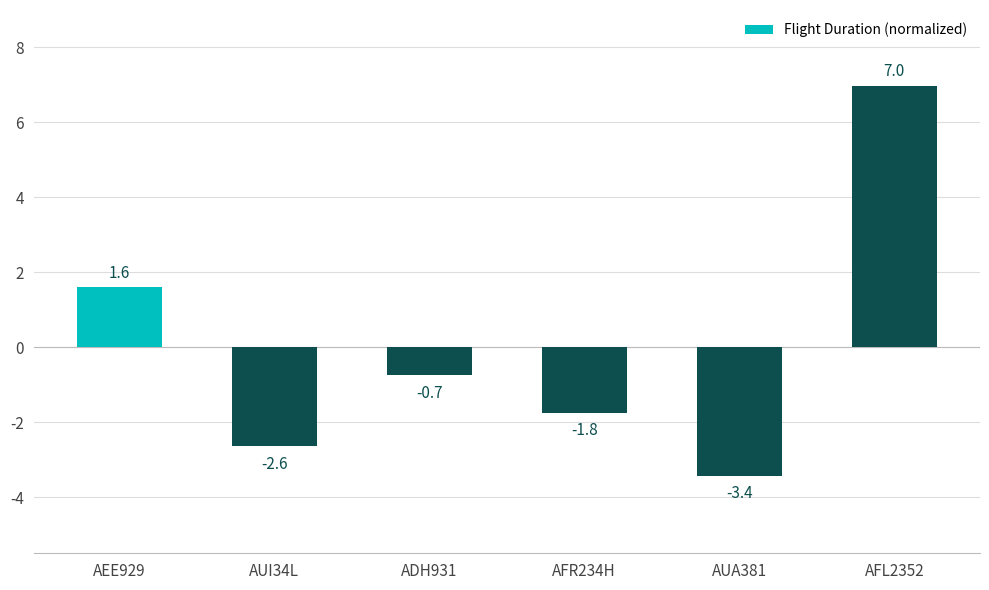

What is the difference between the maximum and minimum values?

10.4